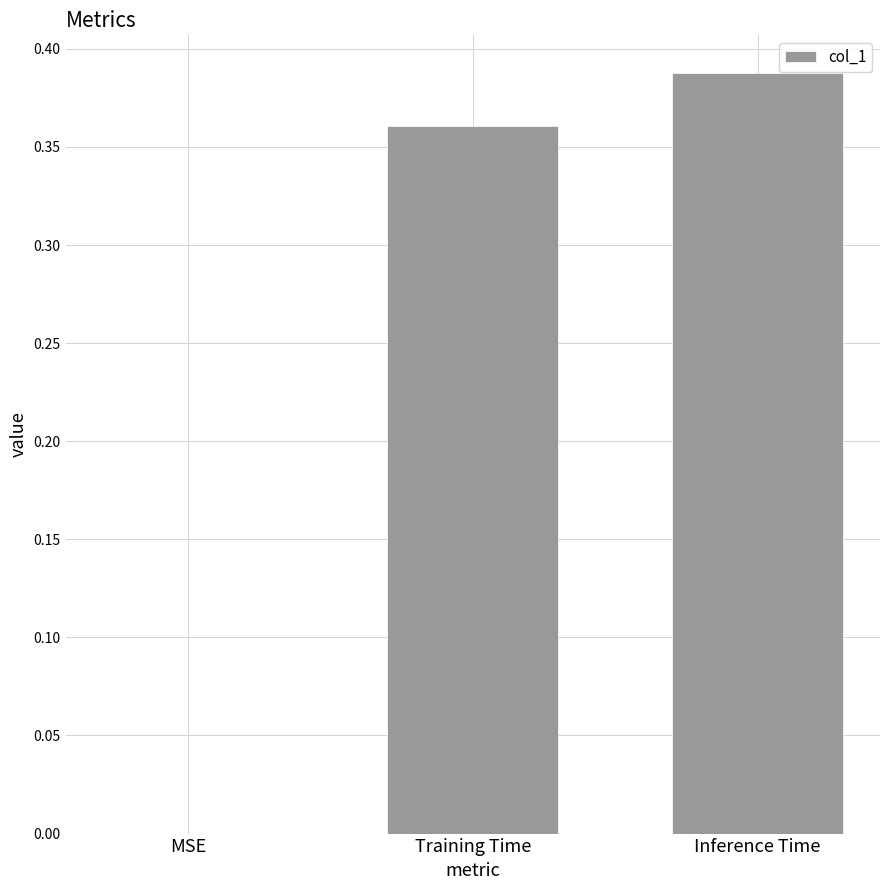

Which has a higher value, Training Time or Inference Time?

Inference Time